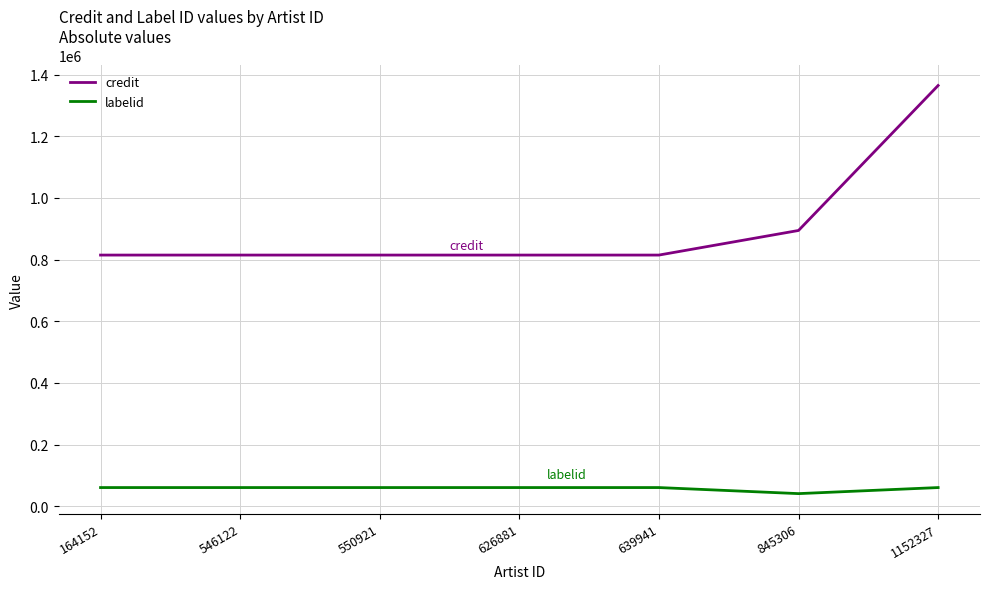

What is the difference between the highest and lowest values at 639941?

753912